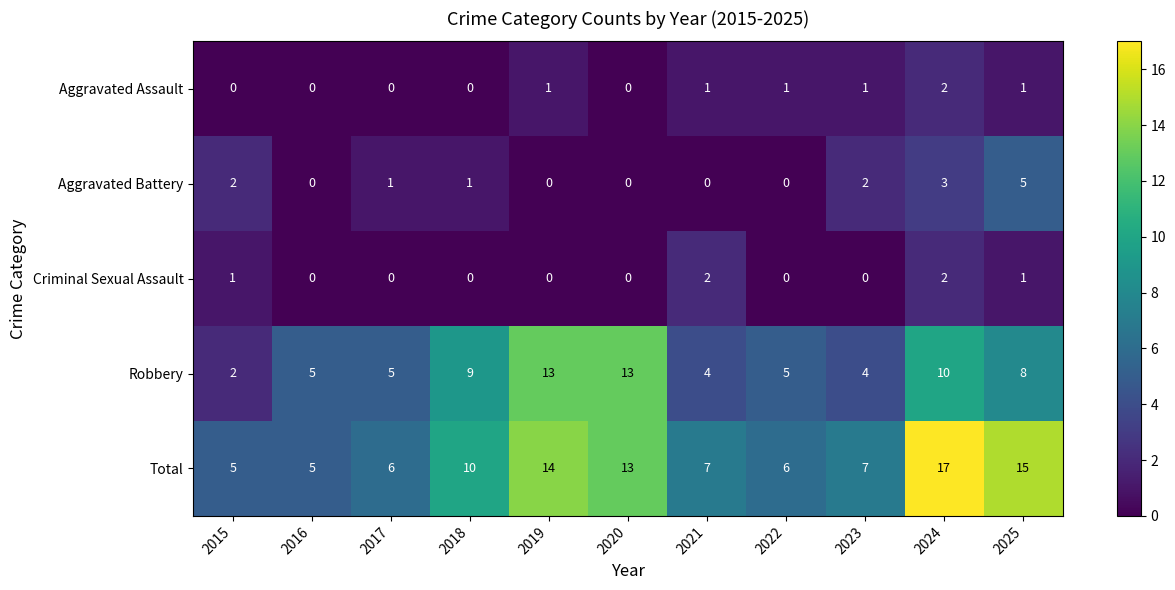

How many Aggravated Assault values are between 0 and 1?

10